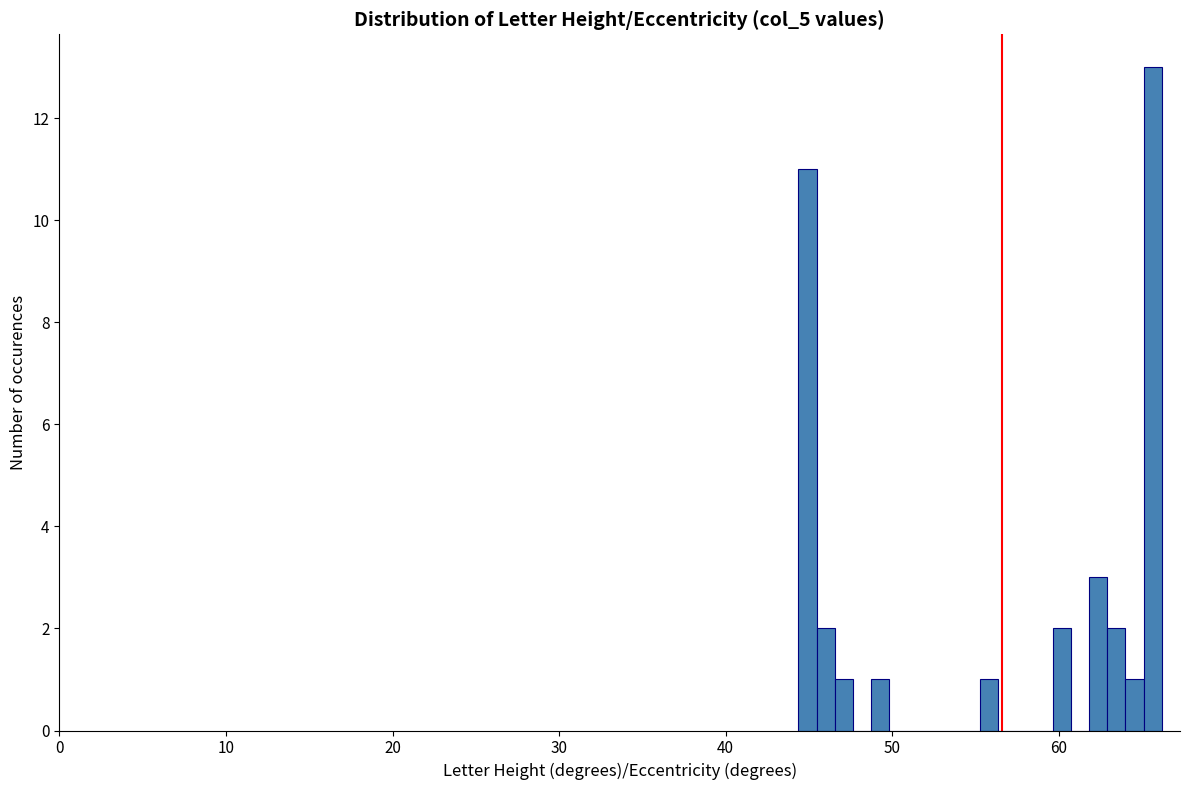

Read against the x-axis, roughly where is the centre of the tallest bar?

66